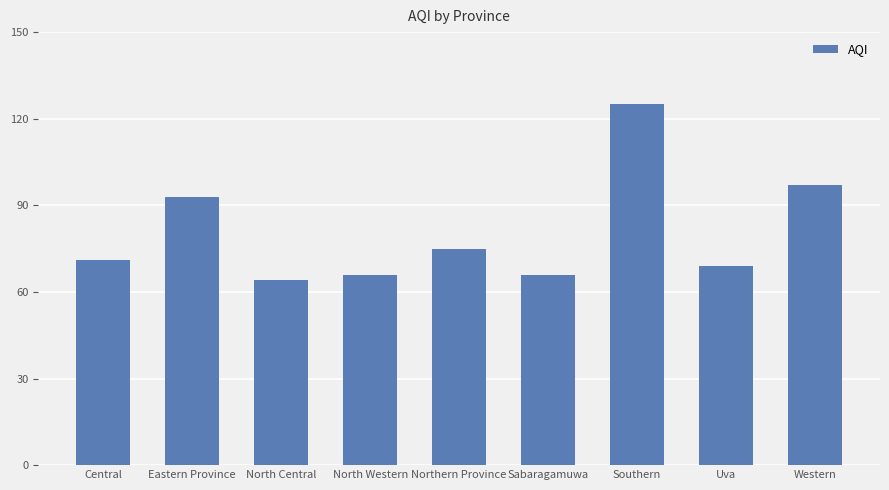

What position from the left is Central?

1